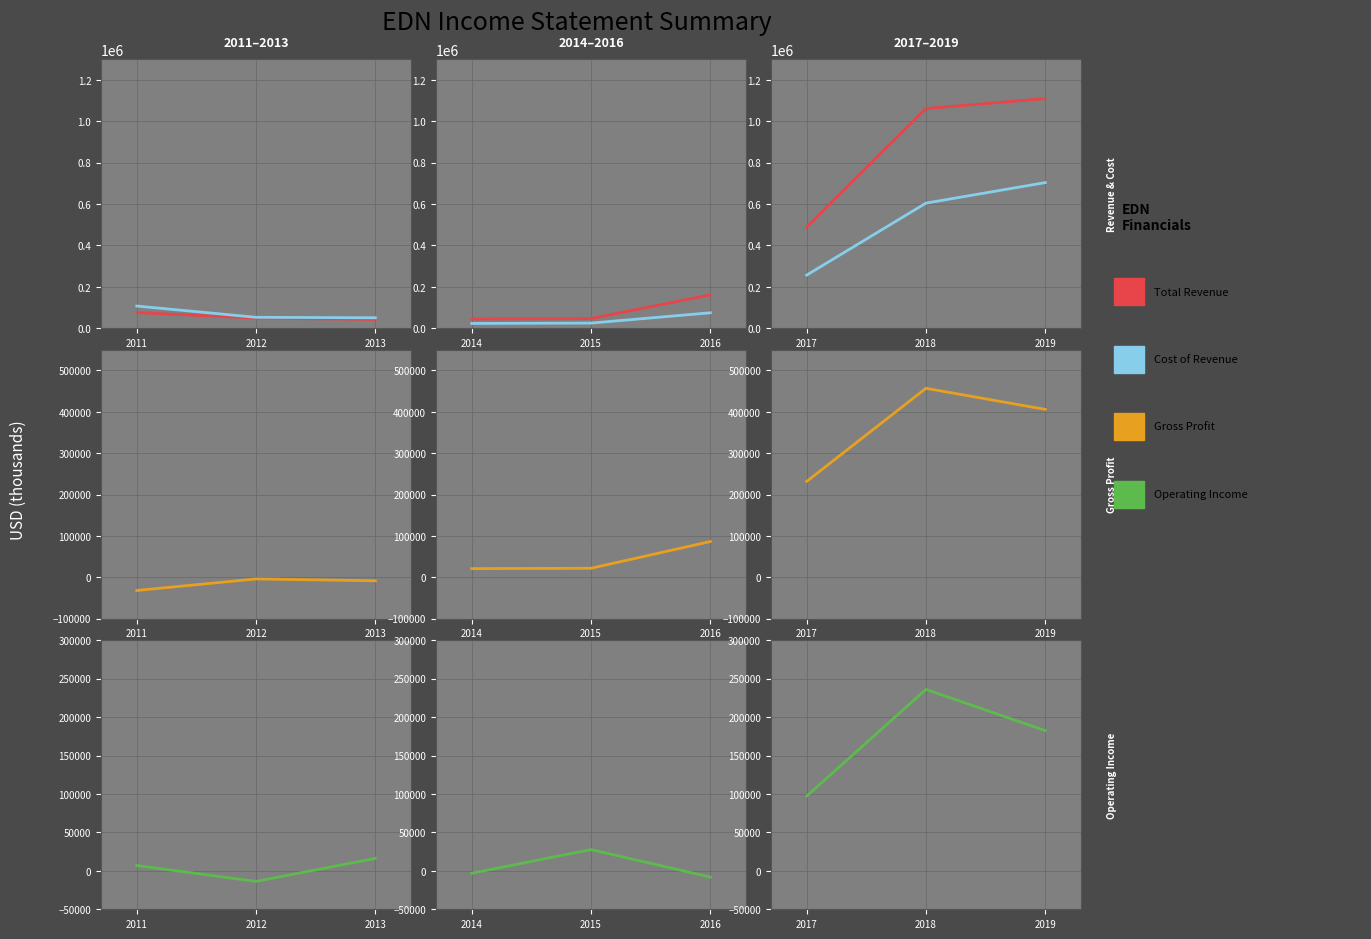

Is this an area chart (filled region under the line)?

No